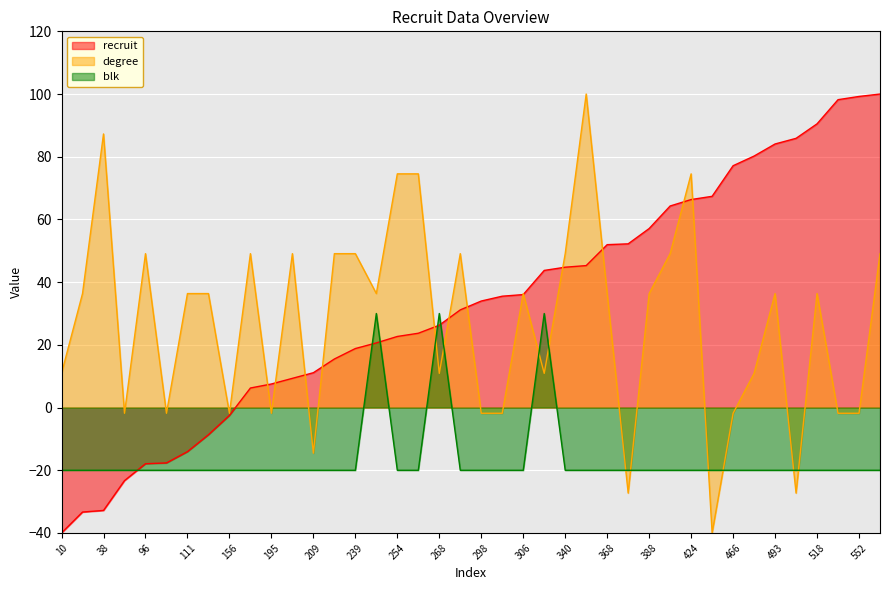

Which label corresponds to the largest value in the chart?

555